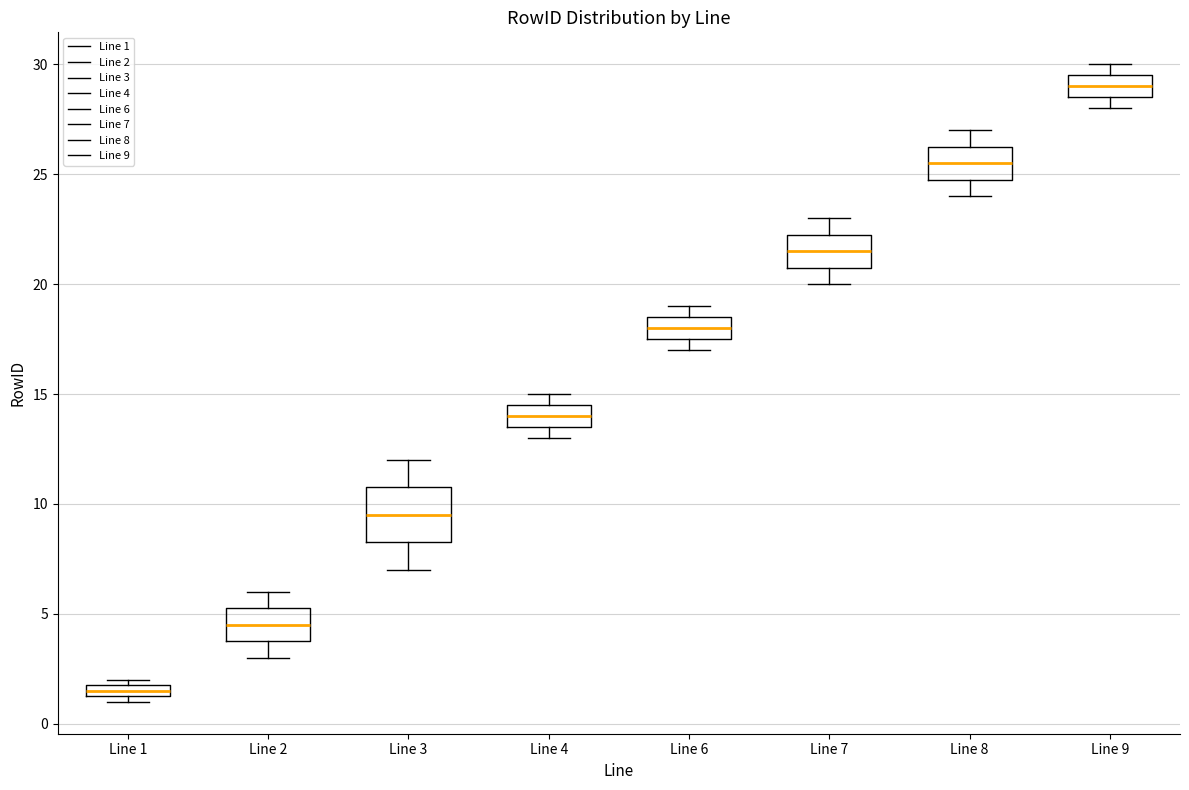

Comparing the boxes themselves (not the whiskers), which one is the tallest?

Line 3